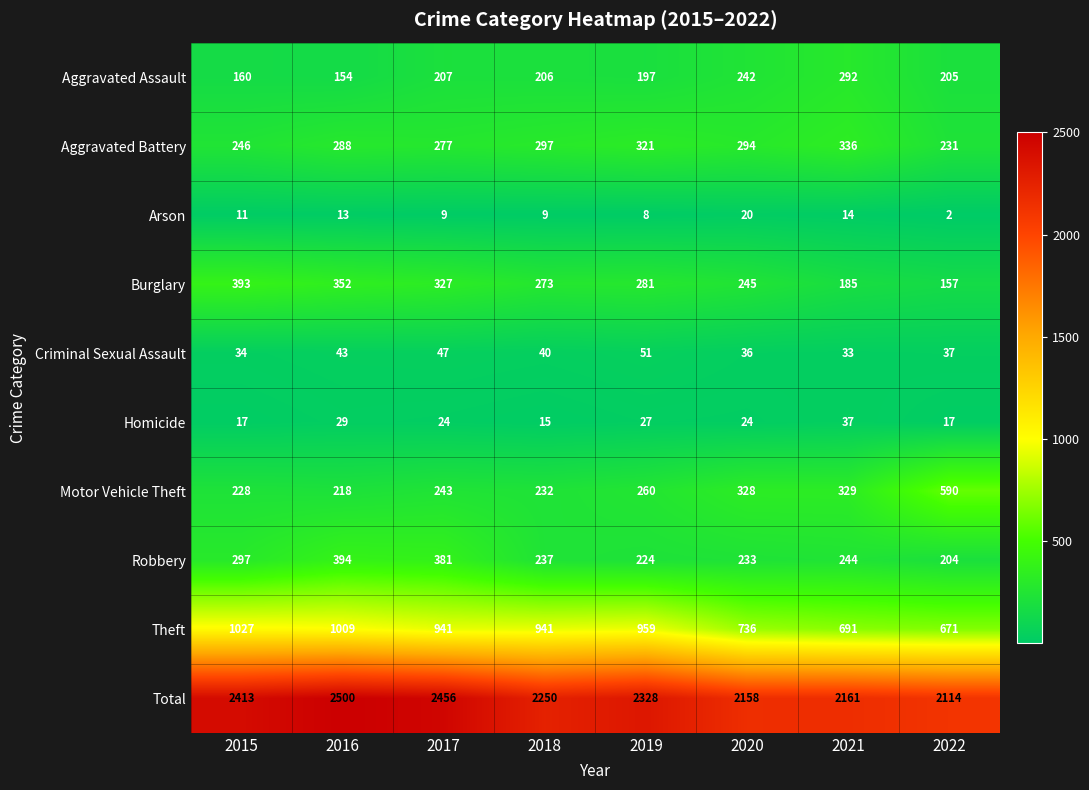

What is the greatest value displayed?

2500